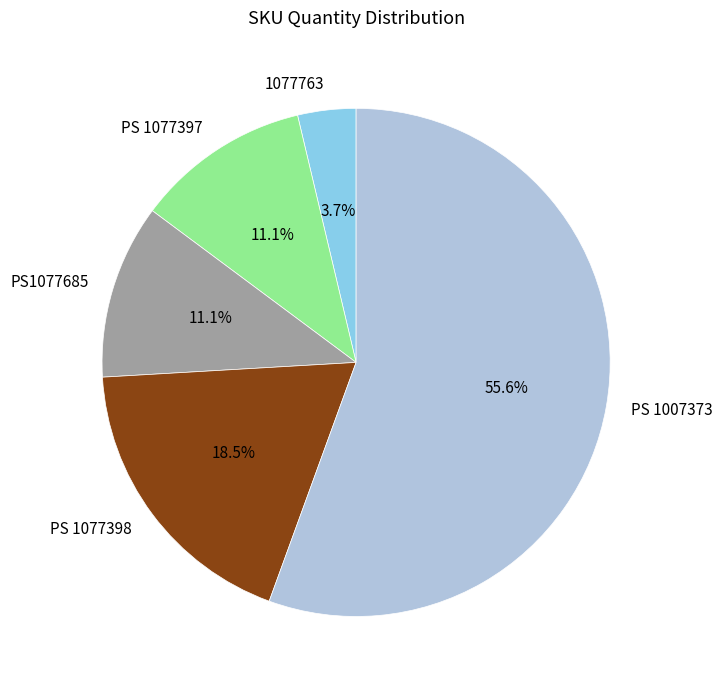

How many slices are in this pie chart?

5